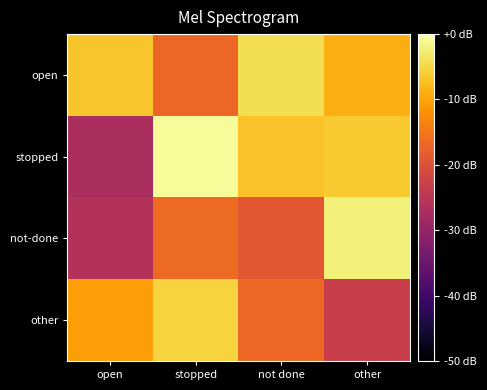

Reading left to right, extract all data points from this chart.

open: open=-6.8	stopped=-16.8	not done=-4.2	other=-9.1
stopped: open=-27.2	stopped=-0.7	not done=-7.2	other=-6.4
not-done: open=-26.2	stopped=-16.5	not done=-18.9	other=-2.2
other: open=-10.7	stopped=-5.3	not done=-16.7	other=-23.2